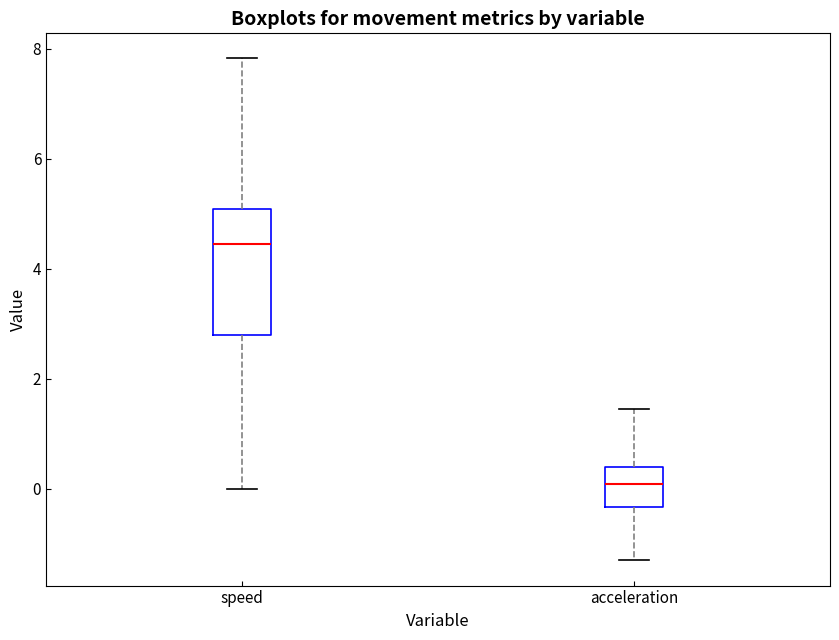

Where does the lower whisker of the box for speed end on the y-axis? The values are not printed on the chart, so give them approximately, as read against the axis.

0.0